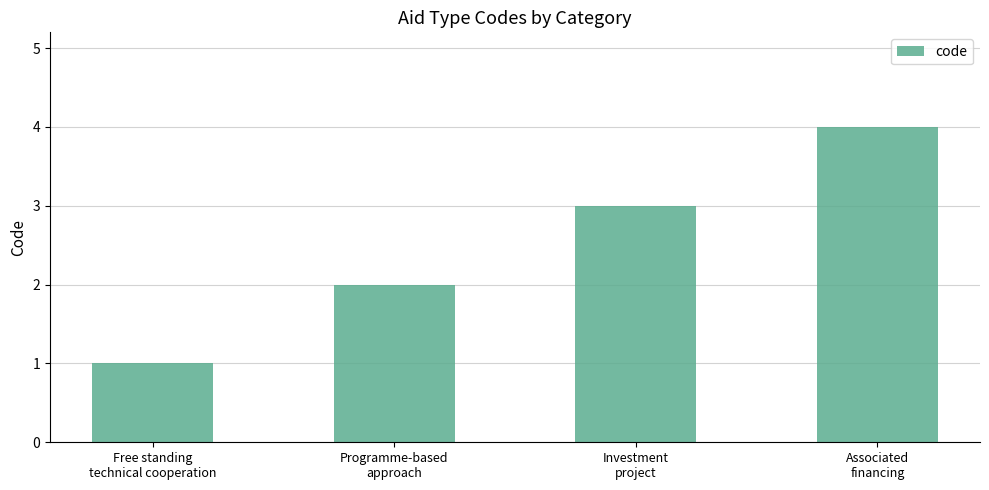

The chart shows a value of 1 at Free standing
technical cooperation. True or false?

True